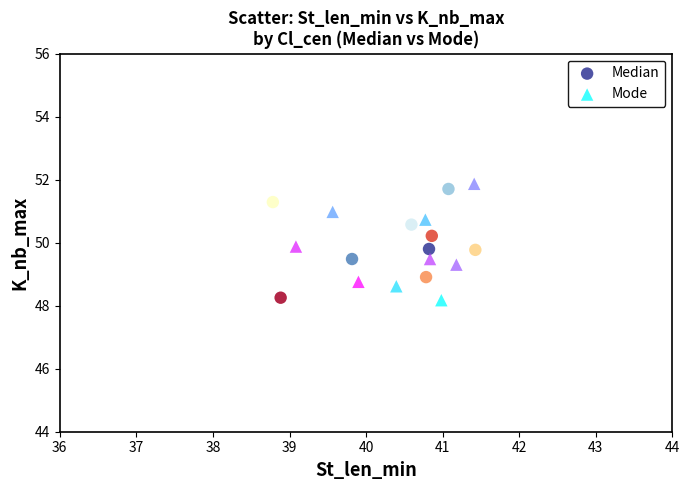

What are all the series names shown in the legend?

Median, Mode